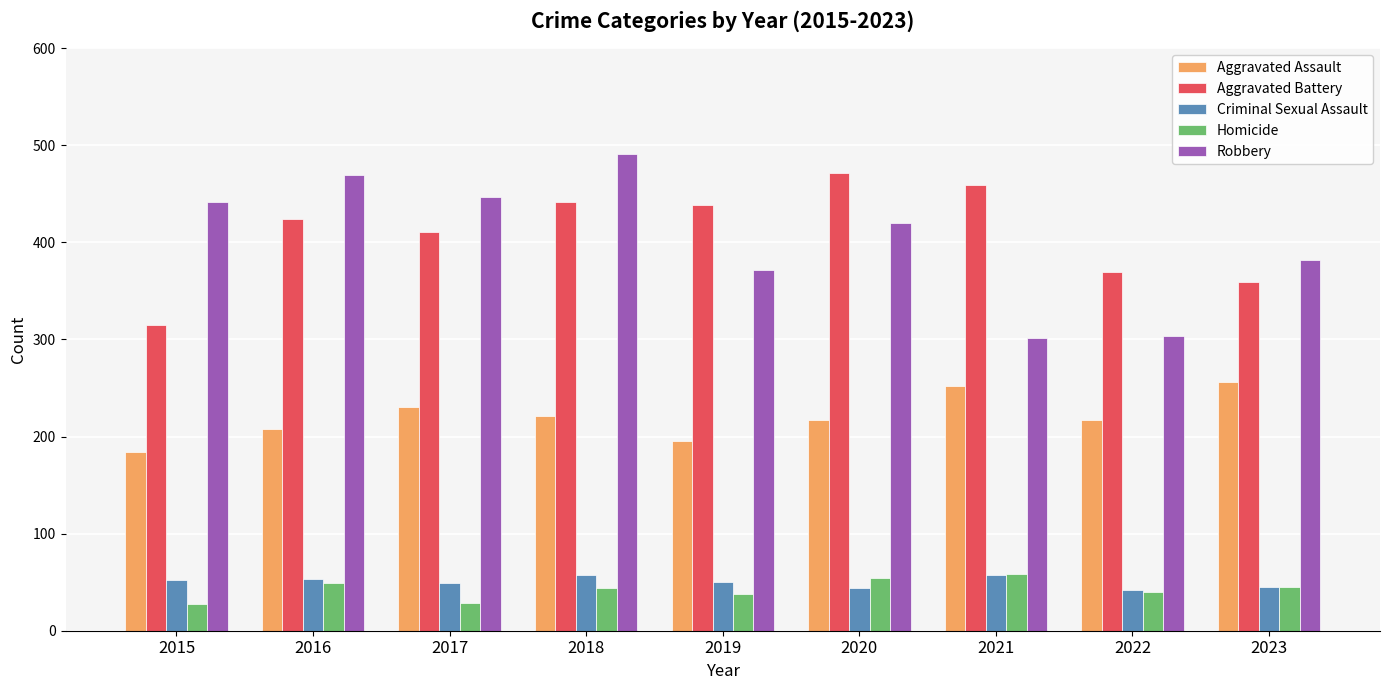

Which series has the largest total across all categories?

Aggravated Battery